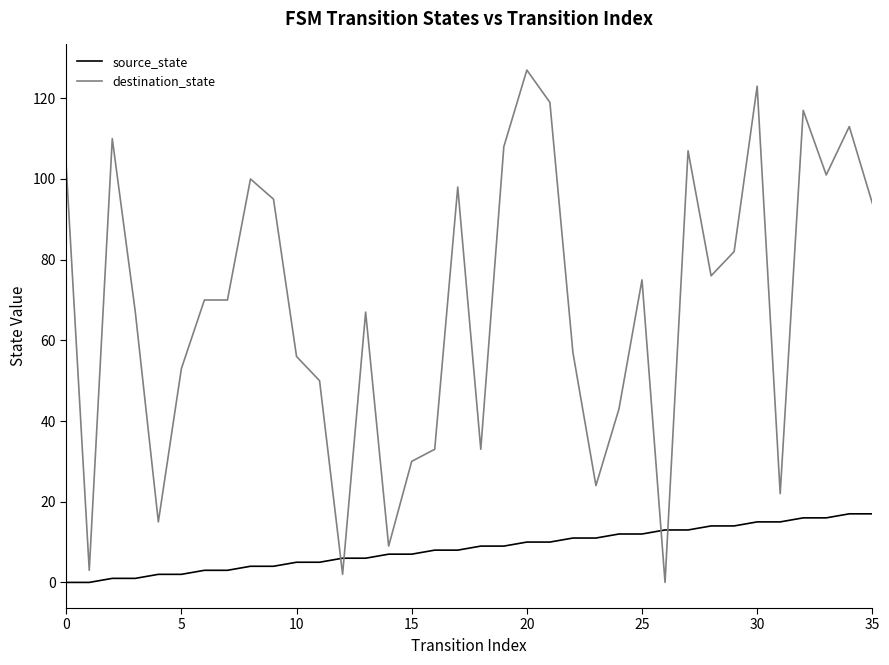

Rank the series by their average value, from lowest to highest.

source_state, destination_state